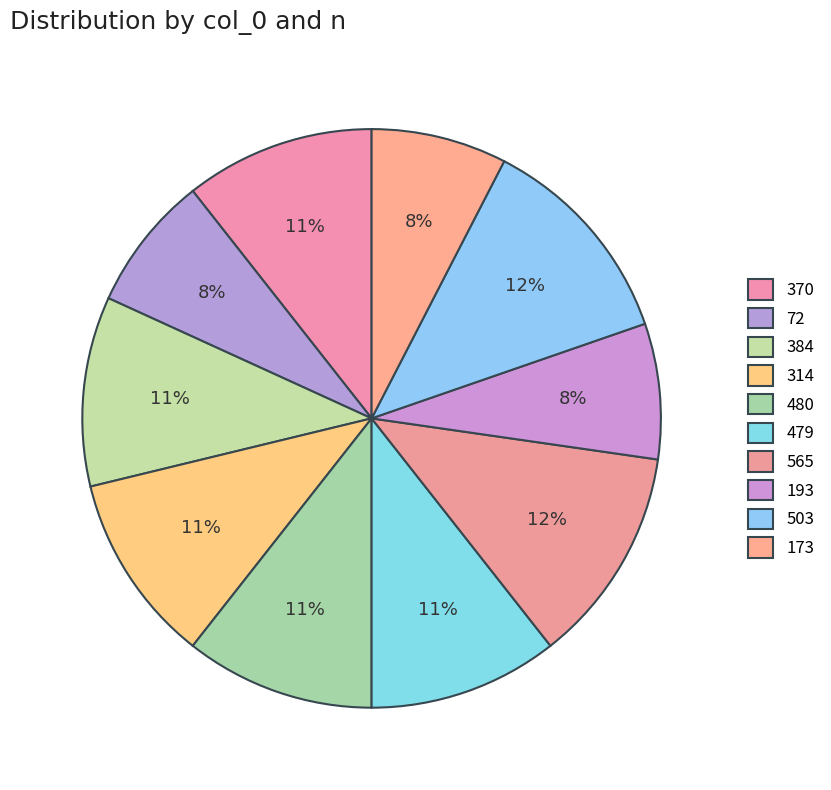

Which slice is the largest?

565